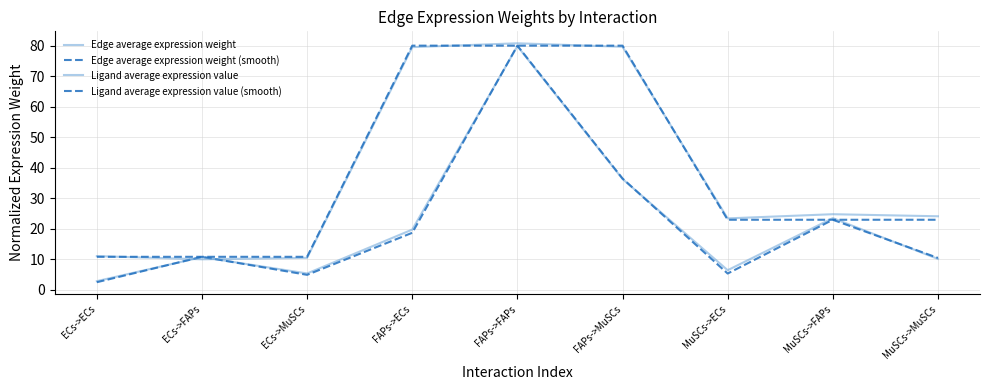

Reading left to right, extract all data points from this chart.

Edge average expression weight: ECs->ECs=2.9	ECs->FAPs=10.8	ECs->MuSCs=5.4	FAPs->ECs=19.8	FAPs->FAPs=79.8	FAPs->MuSCs=36.3	MuSCs->ECs=6.5	MuSCs->FAPs=23.5	MuSCs->MuSCs=10.2
Edge average expression weight (smooth): ECs->ECs=2.5	ECs->FAPs=10.9	ECs->MuSCs=5.0	FAPs->ECs=18.7	FAPs->FAPs=80.0	FAPs->MuSCs=36.5	MuSCs->ECs=5.4	MuSCs->FAPs=23.0	MuSCs->MuSCs=10.5
Ligand average expression value: ECs->ECs=11.1	ECs->FAPs=10.0	ECs->MuSCs=10.5	FAPs->ECs=79.5	FAPs->FAPs=80.8	FAPs->MuSCs=79.6	MuSCs->ECs=23.4	MuSCs->FAPs=24.8	MuSCs->MuSCs=24.1
Ligand average expression value (smooth): ECs->ECs=10.9	ECs->FAPs=10.9	ECs->MuSCs=10.9	FAPs->ECs=80.0	FAPs->FAPs=80.0	FAPs->MuSCs=80.0	MuSCs->ECs=23.0	MuSCs->FAPs=23.0	MuSCs->MuSCs=23.0